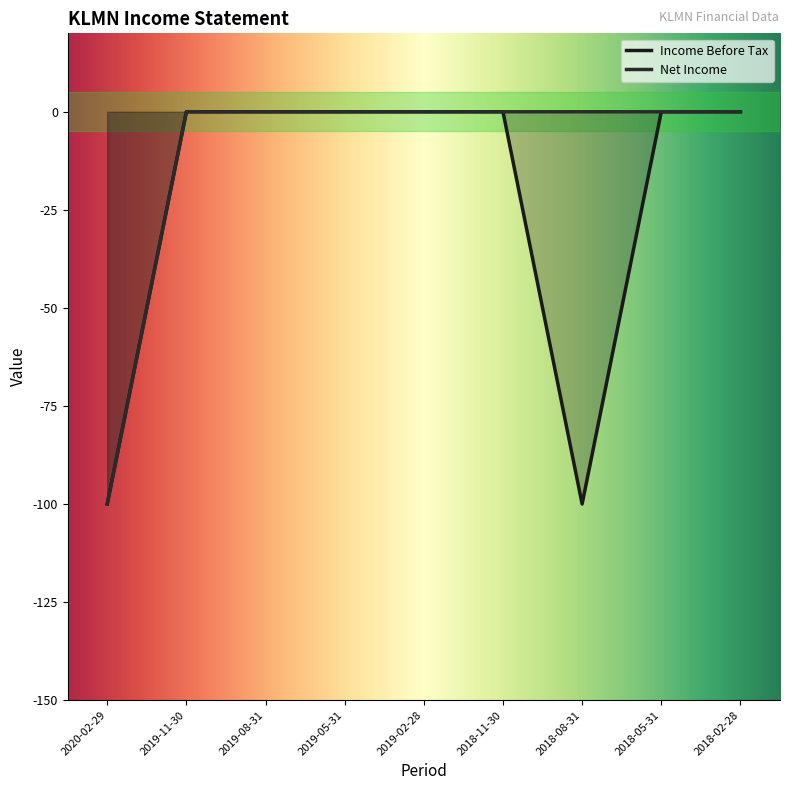

At which category is the sum across all series the highest?

2019-11-30